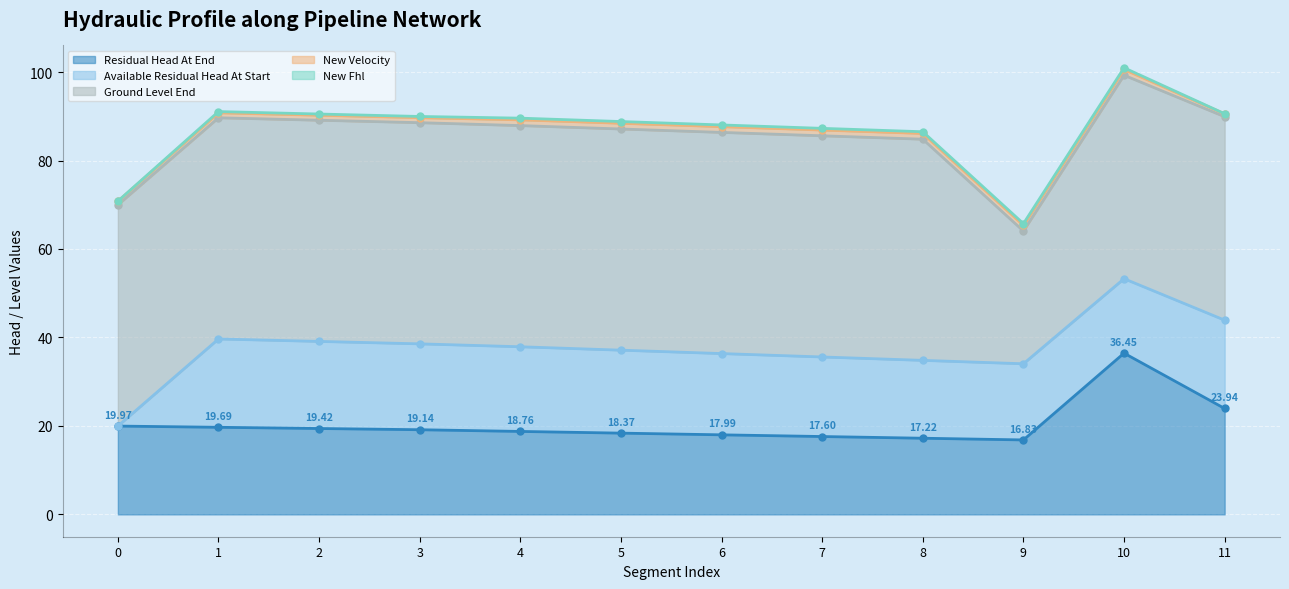

Reading left to right, what are all the values shown in this chart?

residual_head_at_end: 20.0	19.7	19.4	19.1	18.8	18.4	18.0	17.6	17.2	16.8	36.4	23.9
available_residual_head_at_start: 0.0	20.0	19.7	19.4	19.1	18.8	18.4	18.0	17.6	17.2	16.8	20.0
new_velocity: 0.8	1.1	1.1	1.1	1.3	1.3	1.3	1.3	1.3	1.3	1.3	0.6
new_fhl: 0.0	0.3	0.3	0.3	0.4	0.4	0.4	0.4	0.4	0.4	0.4	0.0
ground_level_end: 50.0	50.0	50.0	50.0	50.0	50.0	50.0	50.0	50.0	30.0	46.0	46.0